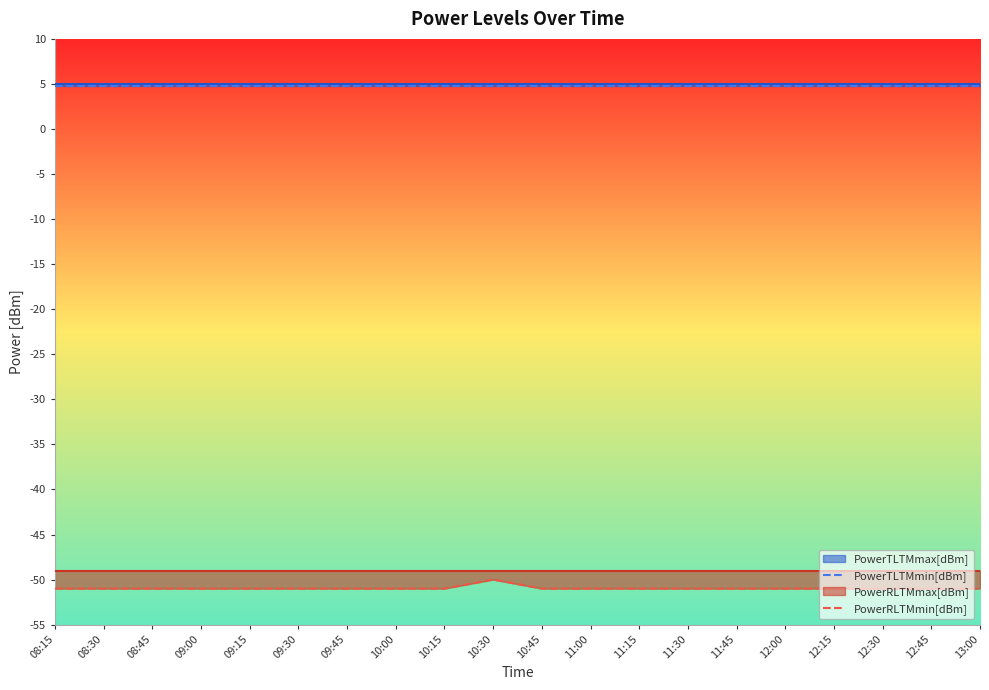

True or false: PowerTLTMmin[dBm] and PowerRLTMmin[dBm] intersect in this chart.

False